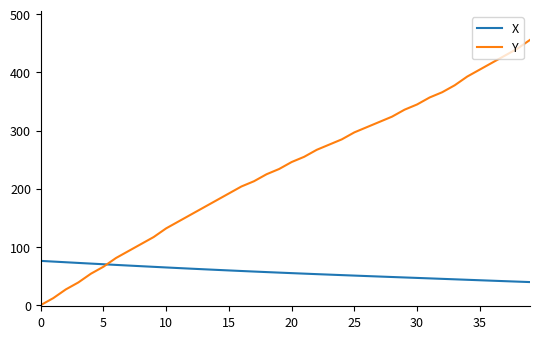

Which series has the largest total across all categories?

Y